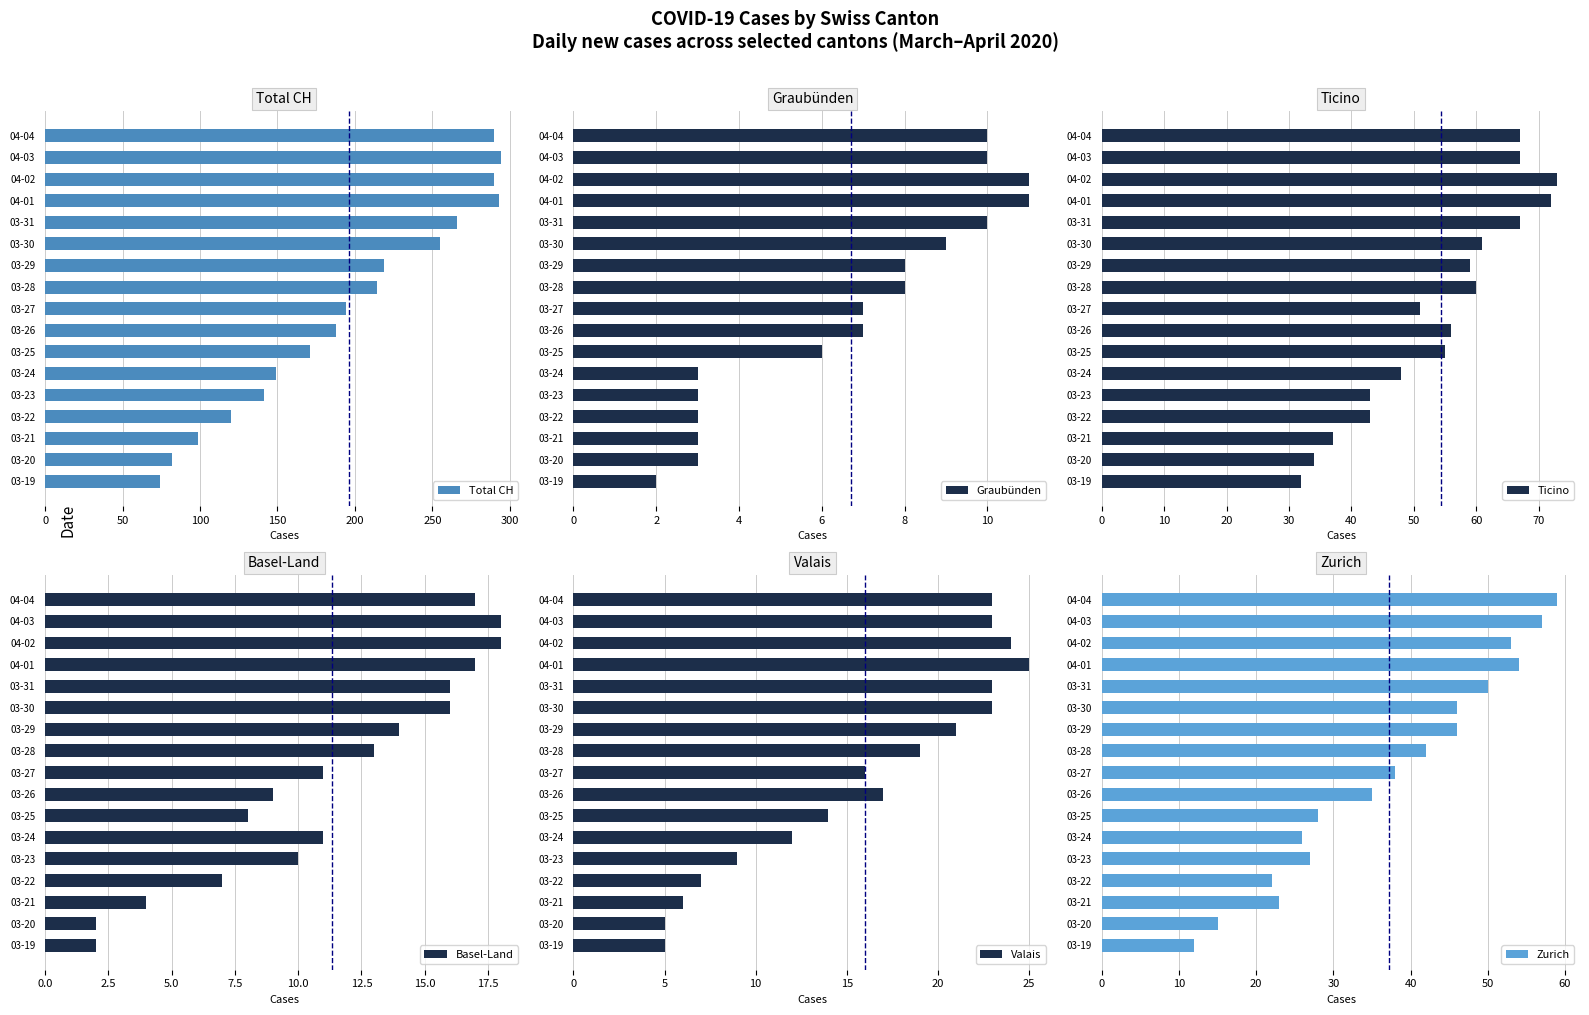

What is the difference between the maximum and minimum values in the Zurich series?

47